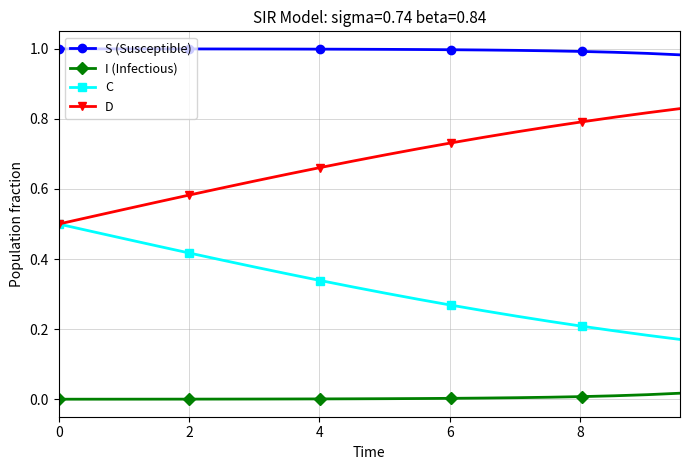

Rank the series by their average value, from highest to lowest.

S (Susceptible), D, C, I (Infectious)